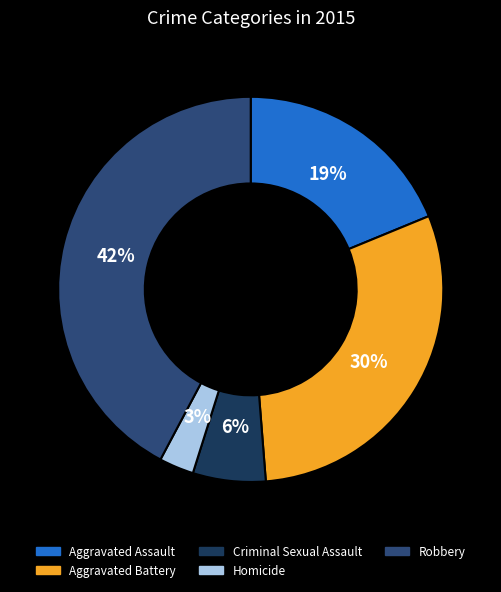

Count the number of slices in the pie.

5